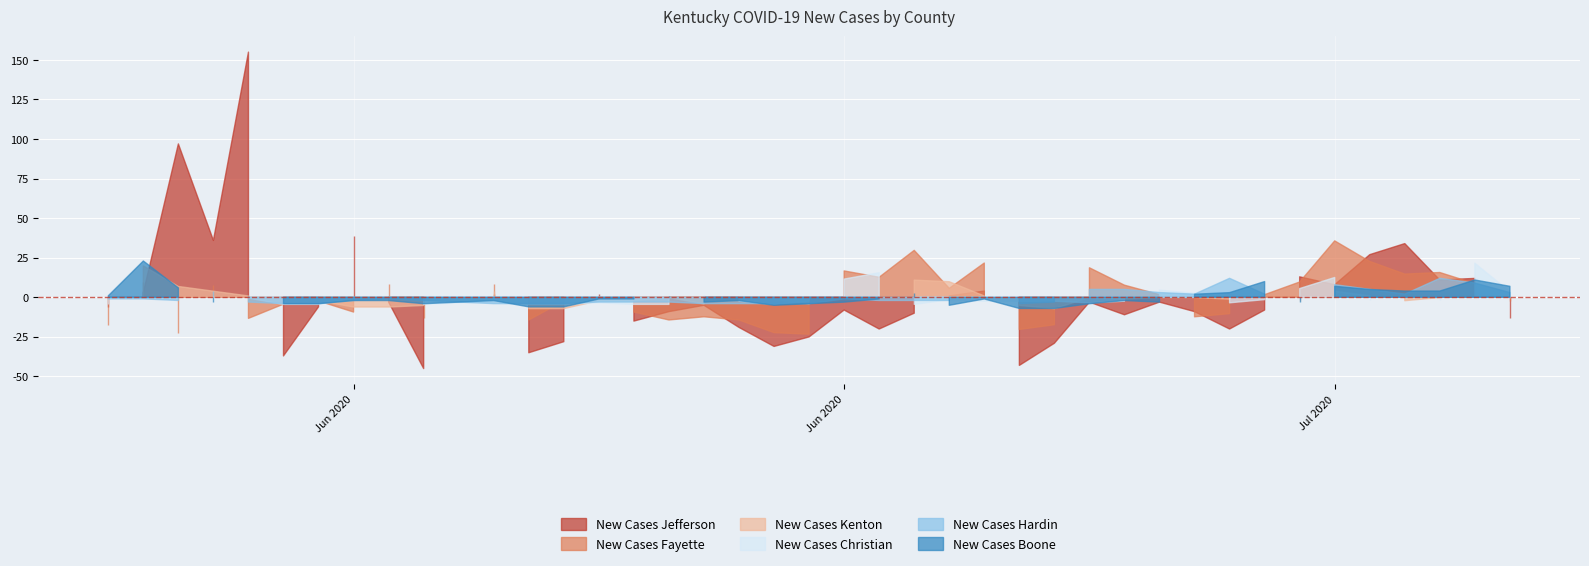

At which label does New Cases Kenton reach its minimum?

06/14/2020